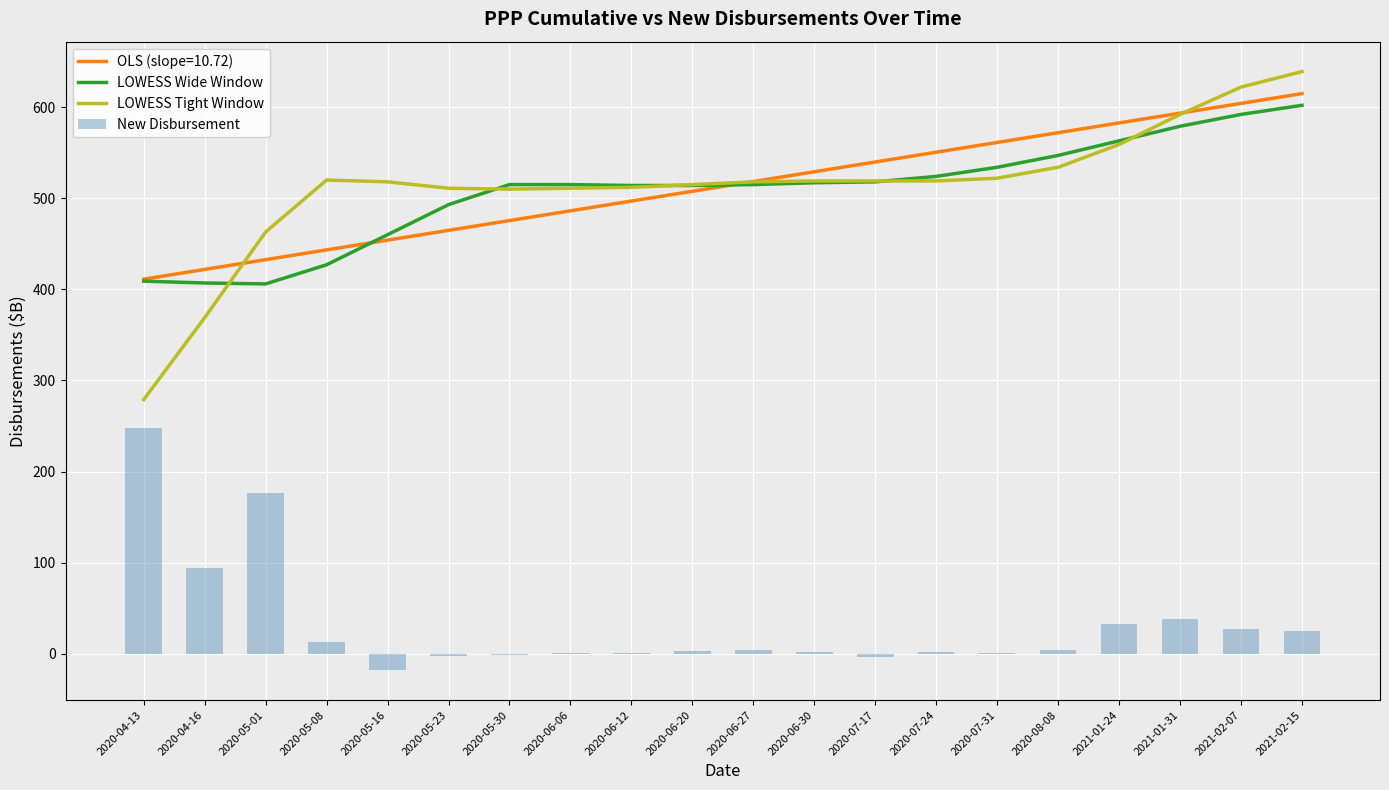

What is the difference between the maximum and minimum values in the LOWESS Wide Window series?

196.0